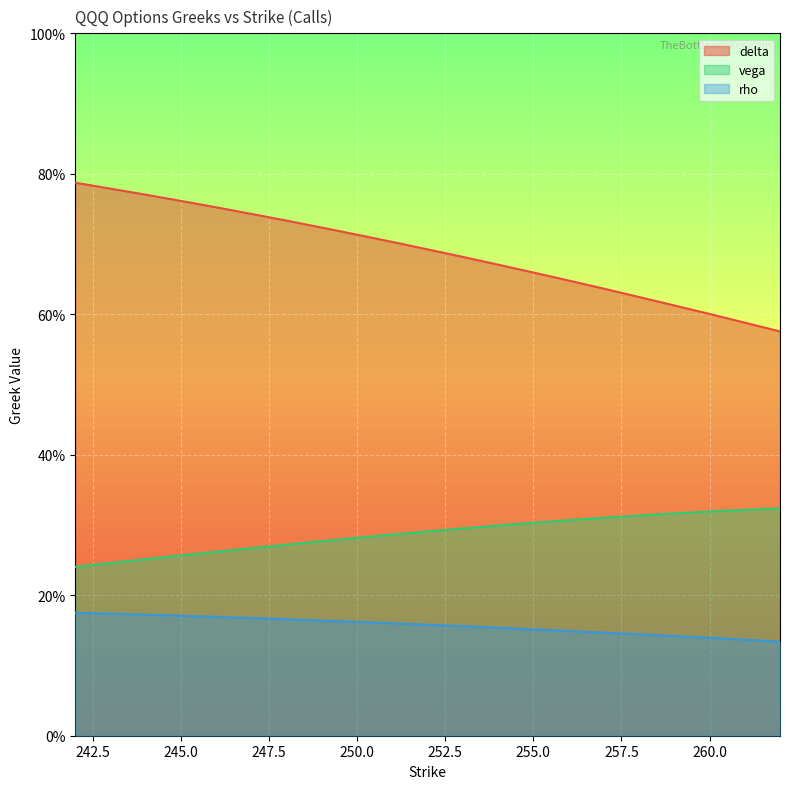

What is the difference between the maximum and second lowest values in the delta series?

0.2